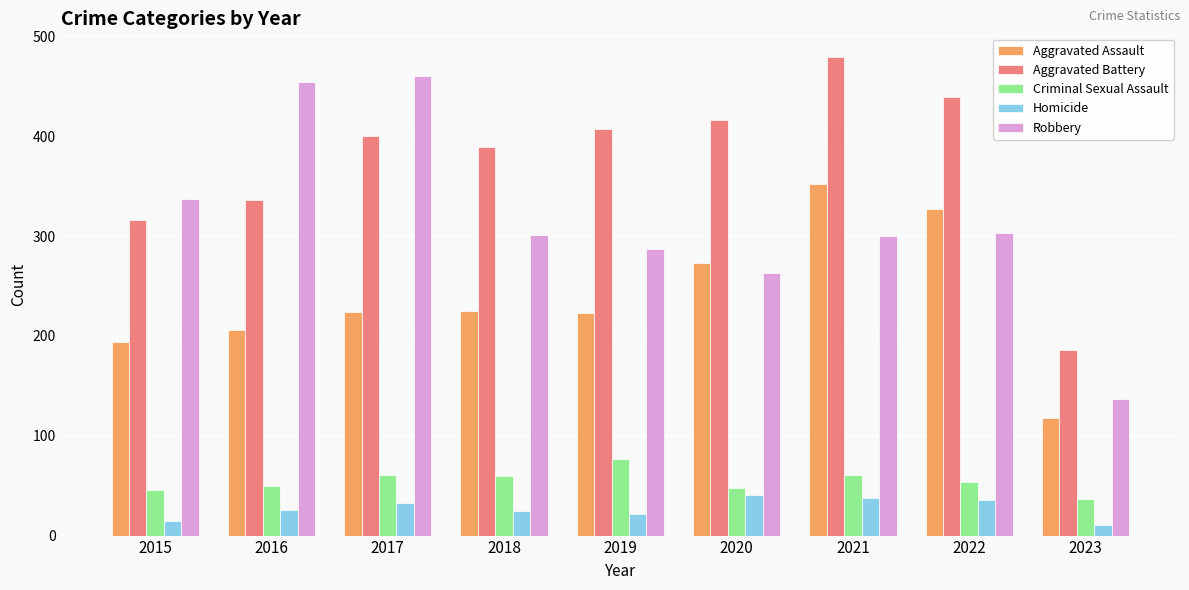

Which series changed the most between 2017 and 2020?

Robbery